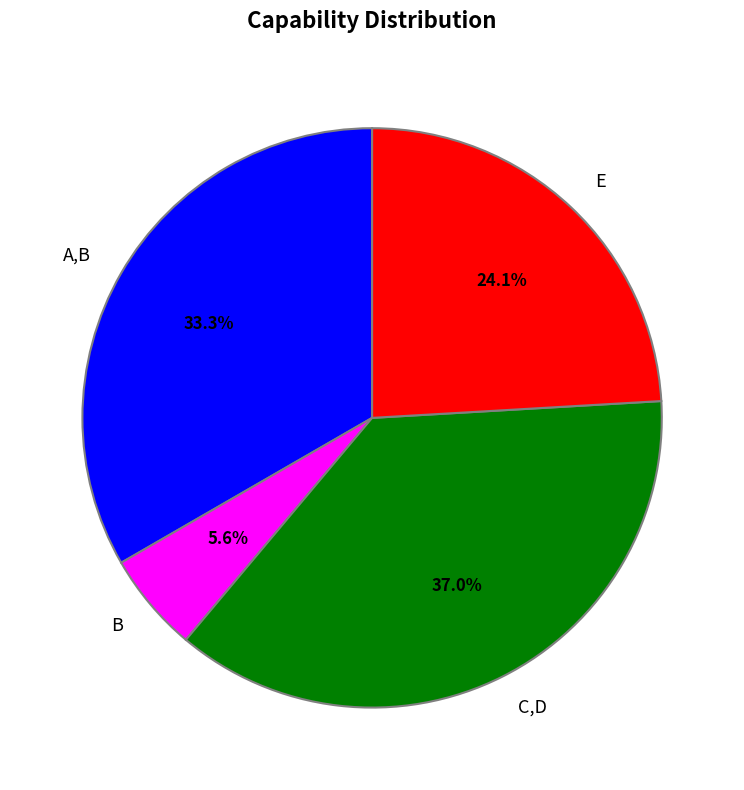

To the nearest percent, what is the difference between the largest and smallest slice percentages?

31%